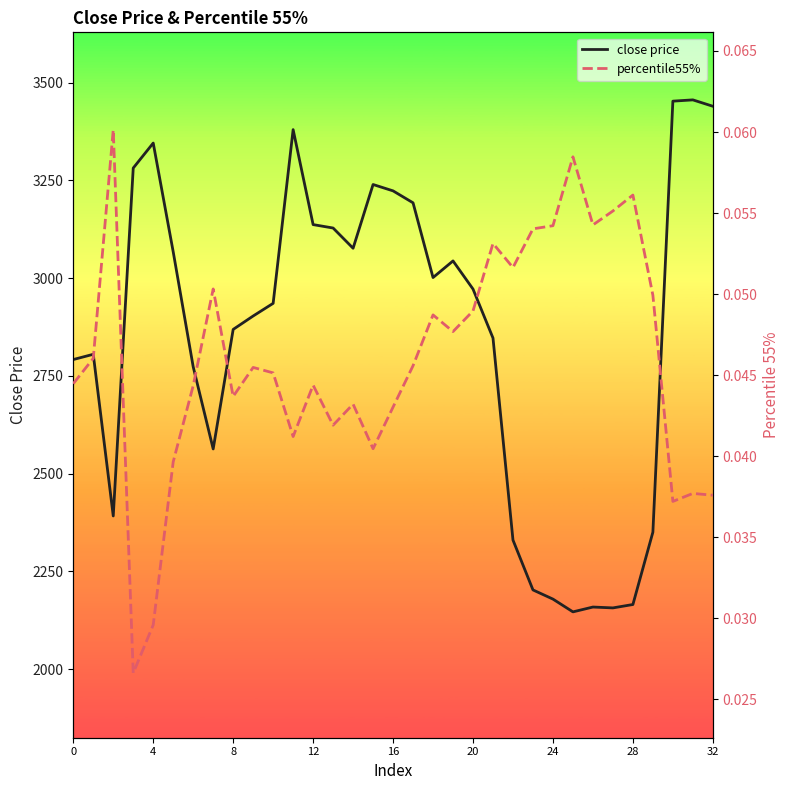

True or false: percentile55% and close price intersect in this chart.

False